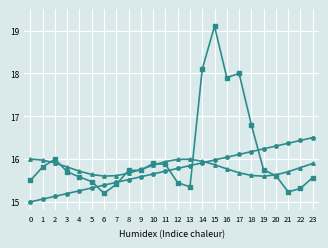

What is the total value across all series at 8?

46.9